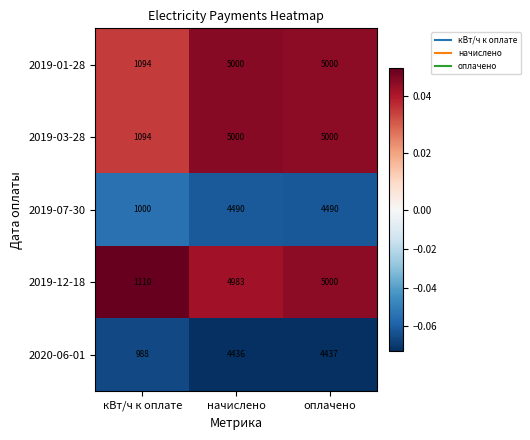

At which label is 2019-12-18 closest to 3055?

начислено